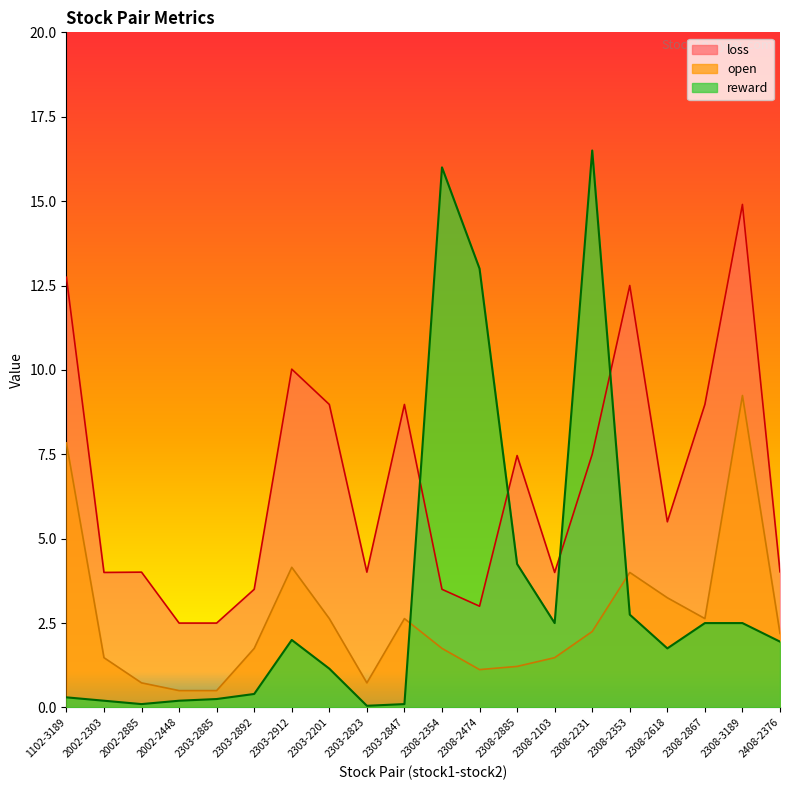

Rank the categories by open value from highest to lowest.

2308-3189, 1102-3189, 2303-2912, 2308-2353, 2308-2618, 2303-2201, 2303-2847, 2308-2867, 2308-2231, 2408-2376, 2303-2892, 2308-2354, 2002-2303, 2308-2103, 2308-2885, 2308-2474, 2002-2885, 2303-2823, 2002-2448, 2303-2885